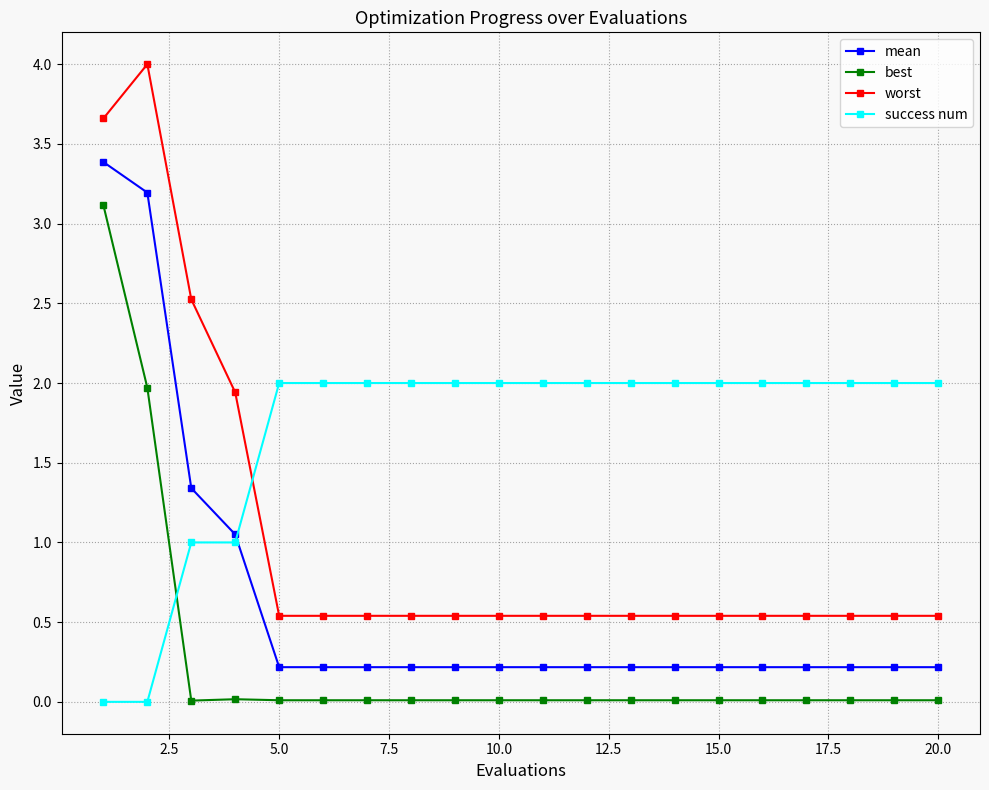

What is the maximum value shown in the chart?

4.0